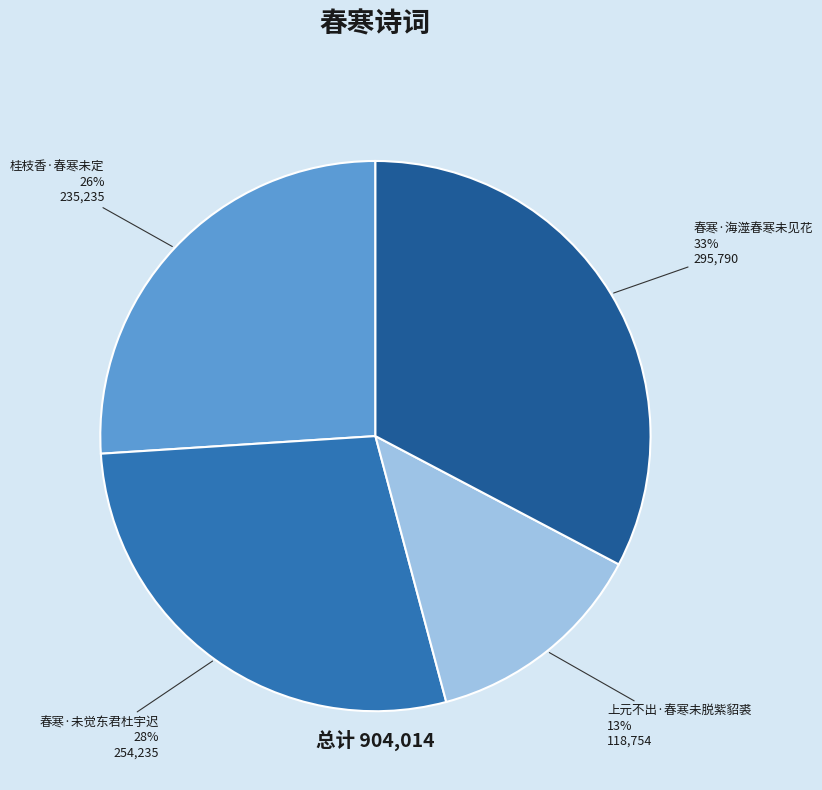

What percentage is the 桂枝香·春寒未定 slice, to the nearest percent?

26%